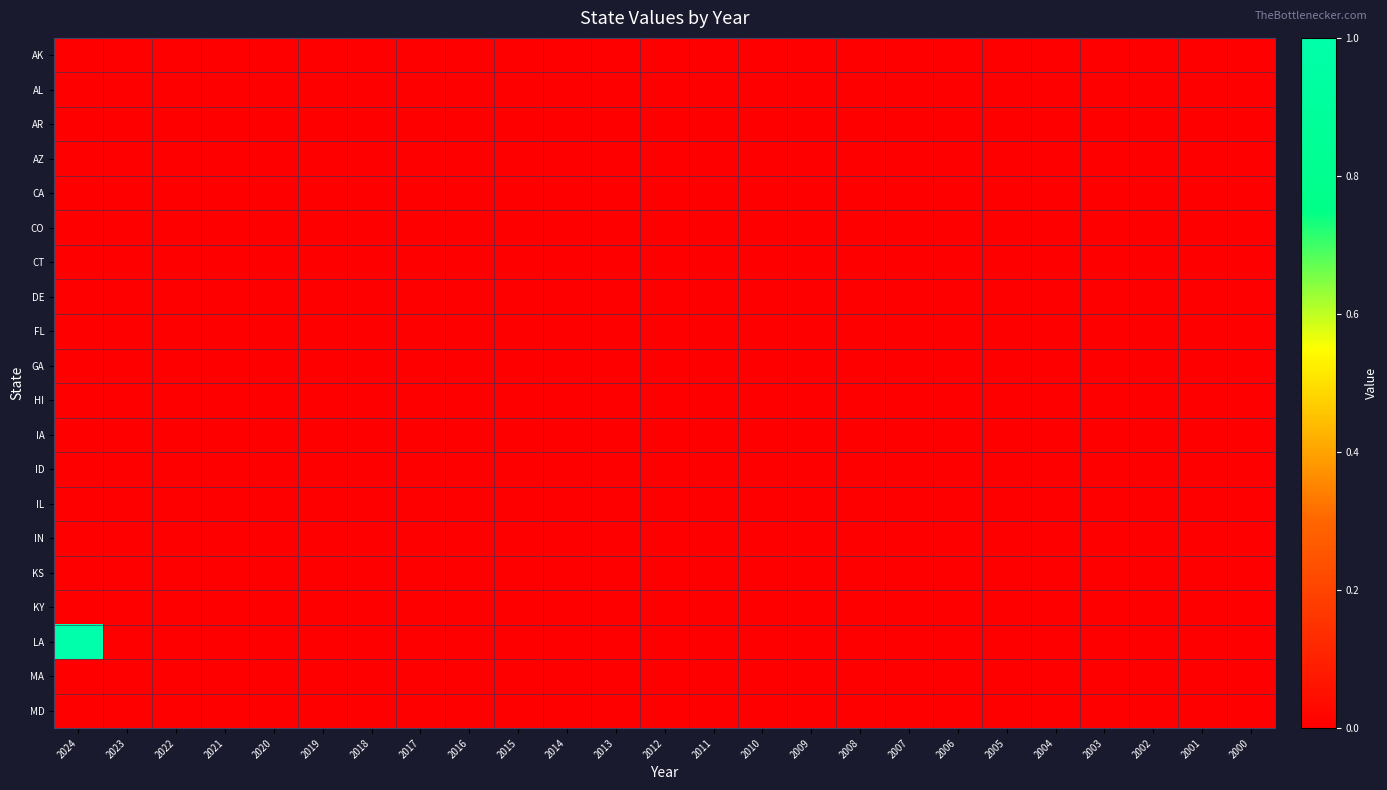

Which has a higher value, 2015 or 2006?

2015